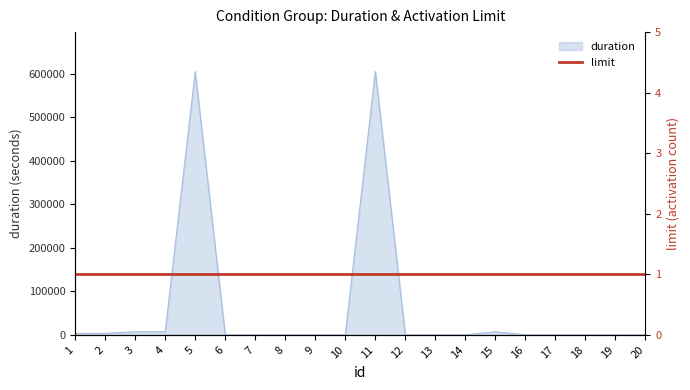

Does the chart display data point markers on the line(s)?

No